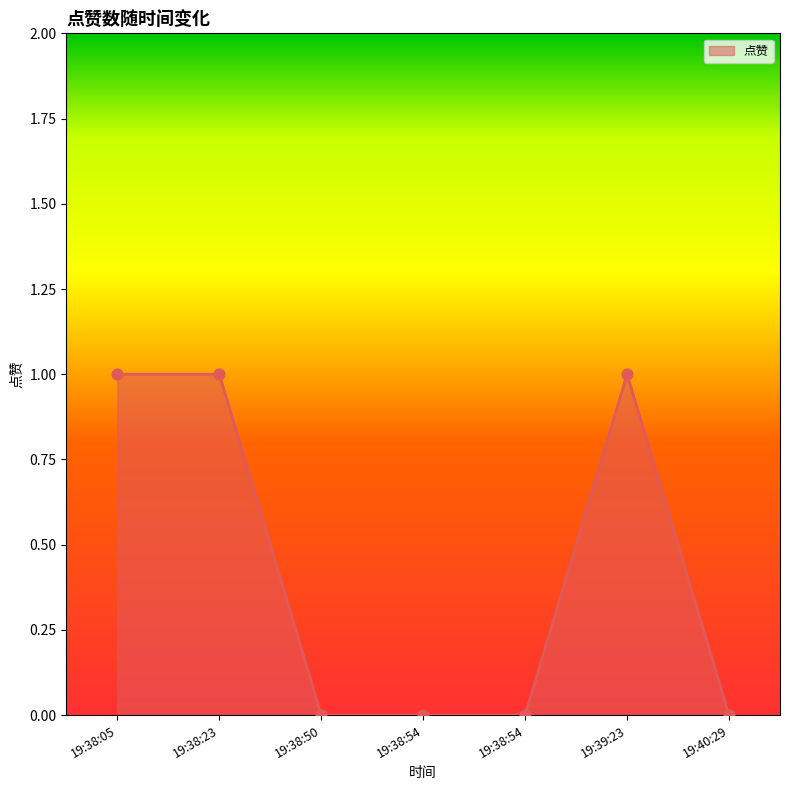

Which has a higher value, 19:38:23 or 19:38:05?

19:38:23